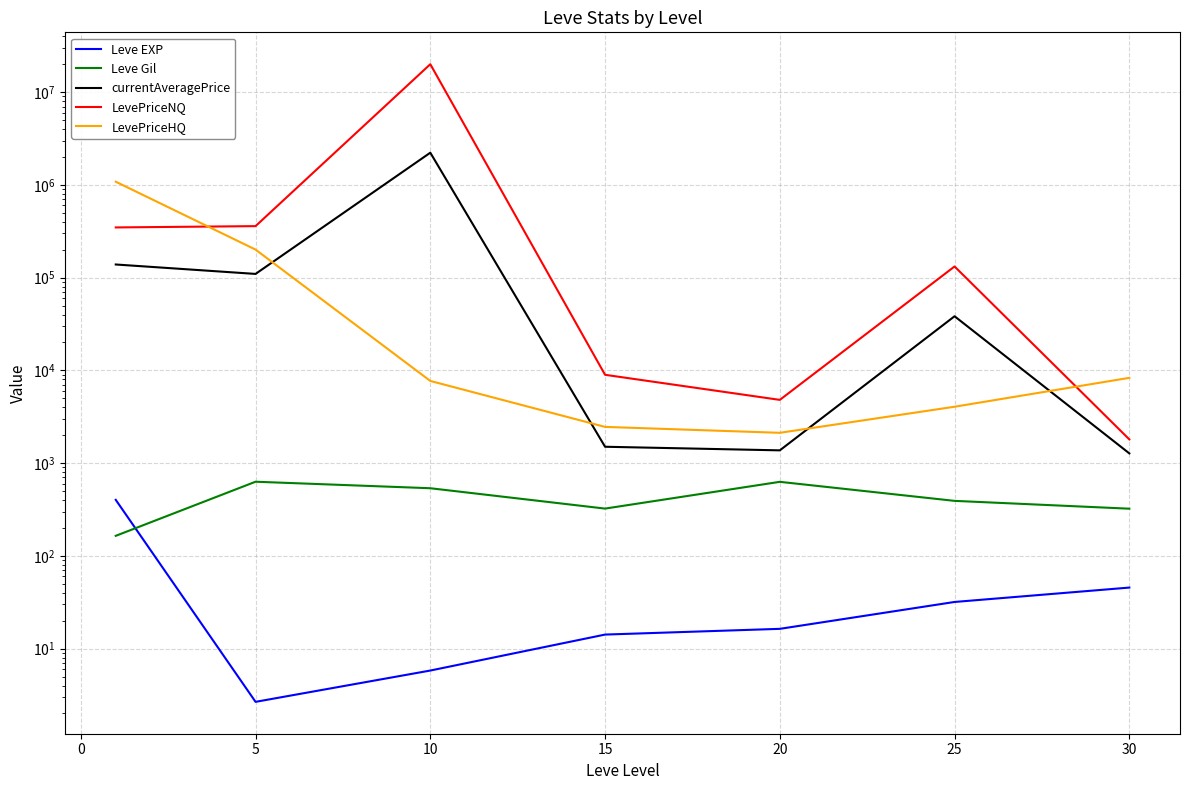

Is the value of Leve Gil at 0 greater than the value of LevePriceHQ at 10?

No